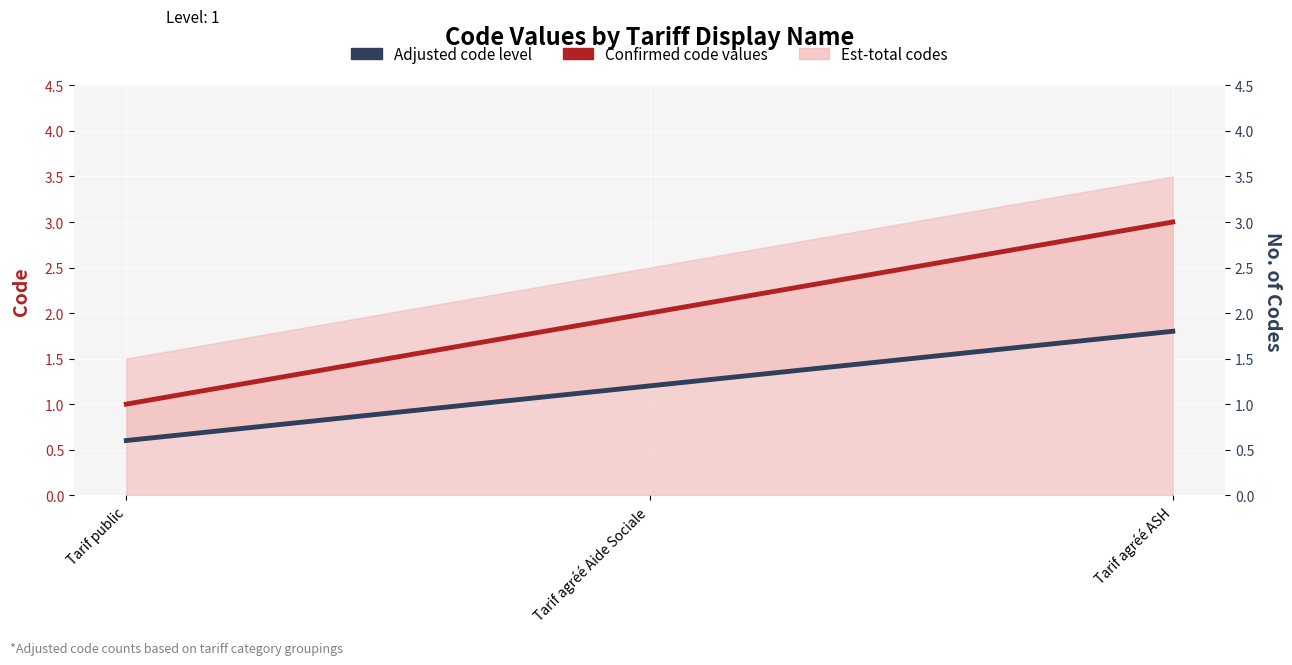

Which series has the widest spread of values?

Confirmed code values